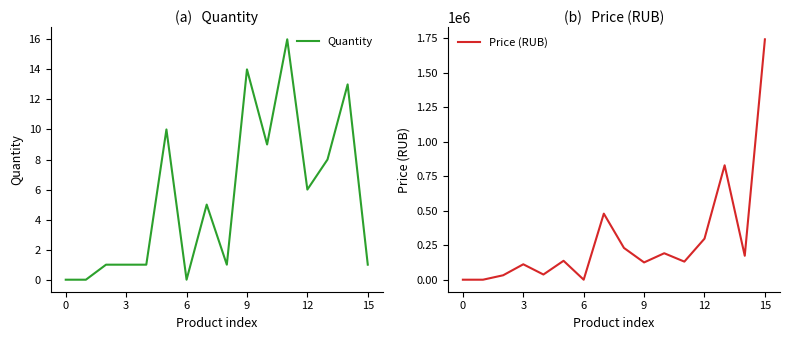

What is the label of the 1st point from the right?

15